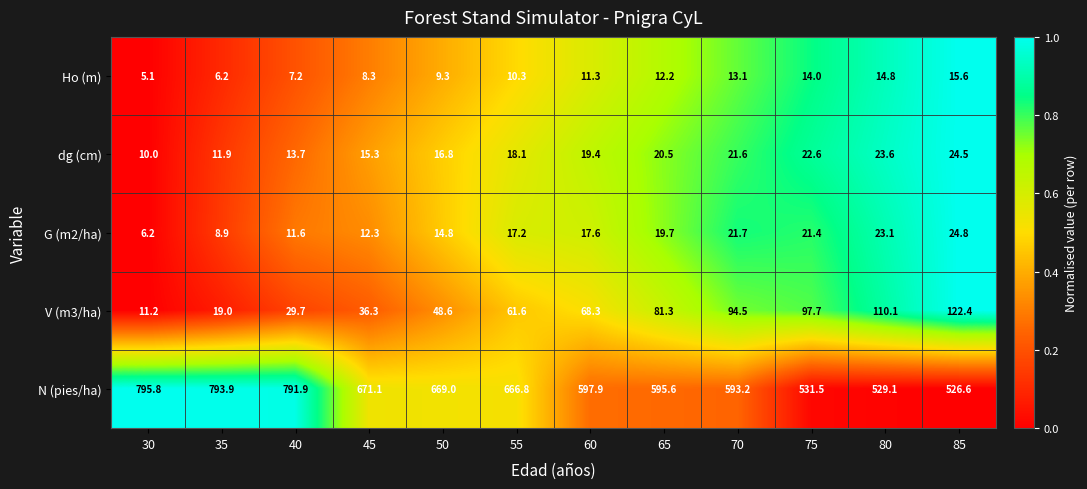

The value of G (m2/ha) at 45 is 12.3. True or false?

True